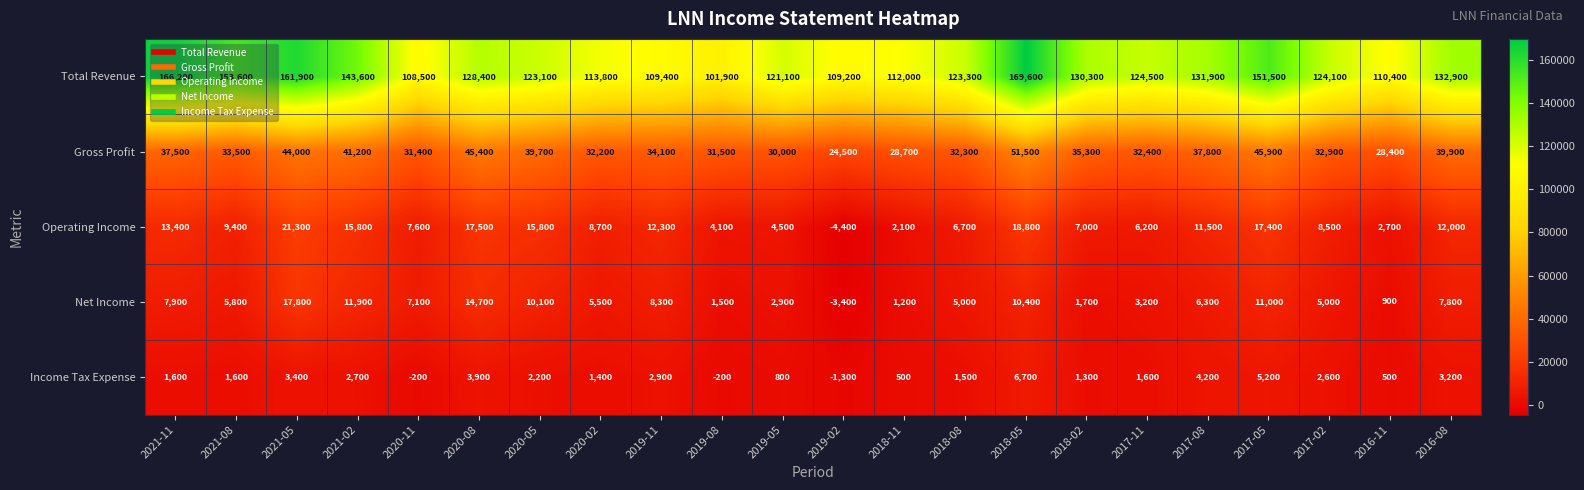

Rank the series at 2016-08 from lowest to highest value.

Income Tax Expense, Net Income, Operating Income, Gross Profit, Total Revenue